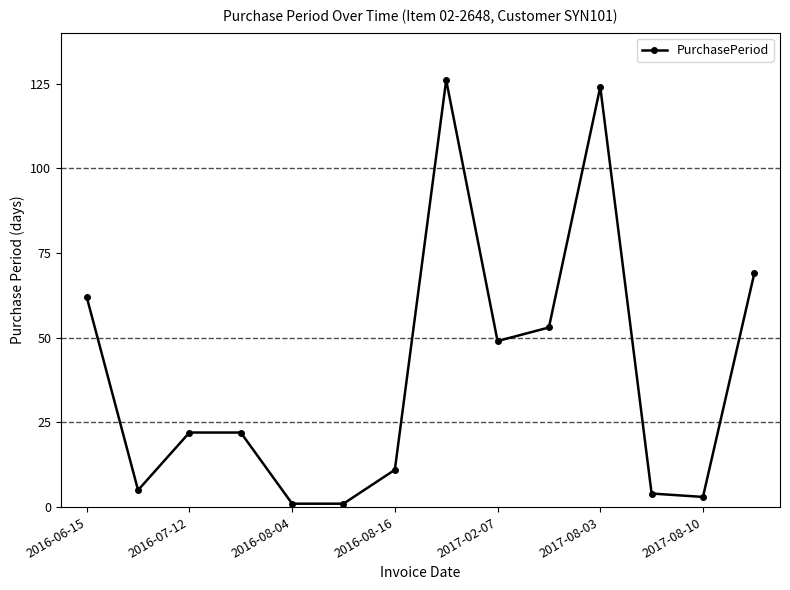

Reading right to left, extract all data points from this chart.

69	3	4	124	53	49	126	11	1	1	22	22	5	62